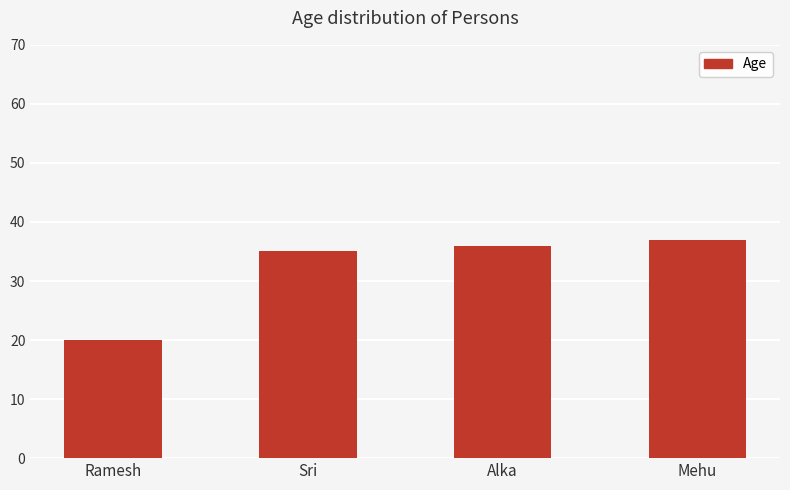

List the labels in order of value, smallest first.

Ramesh, Sri, Alka, Mehu